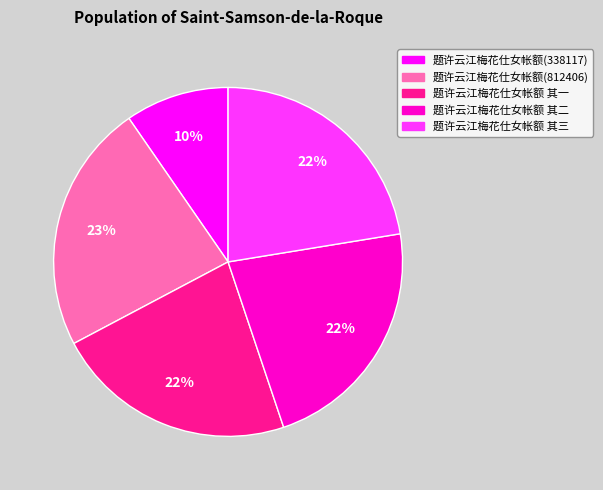

Is there any slice that represents more than half of the pie?

No